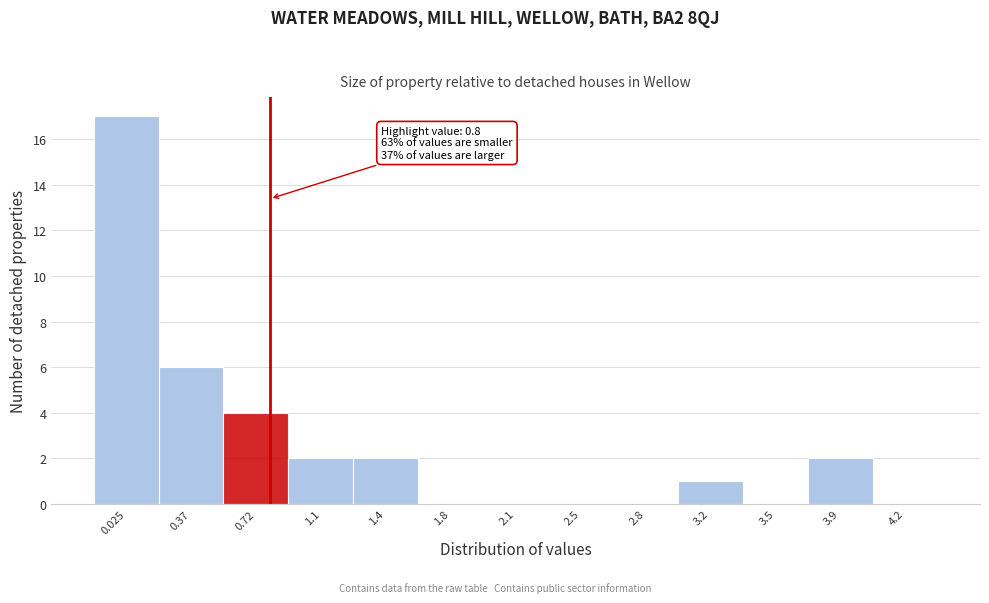

Over which range of the x-axis is the bar tallest?

-0.15 to 0.20